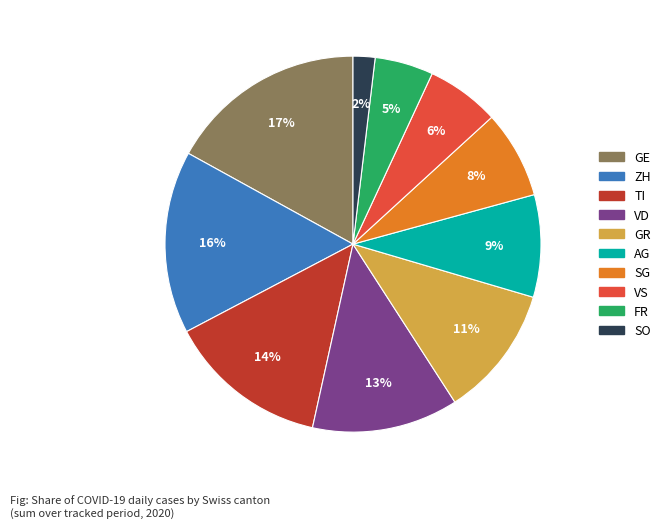

Does any single category account for the majority?

No